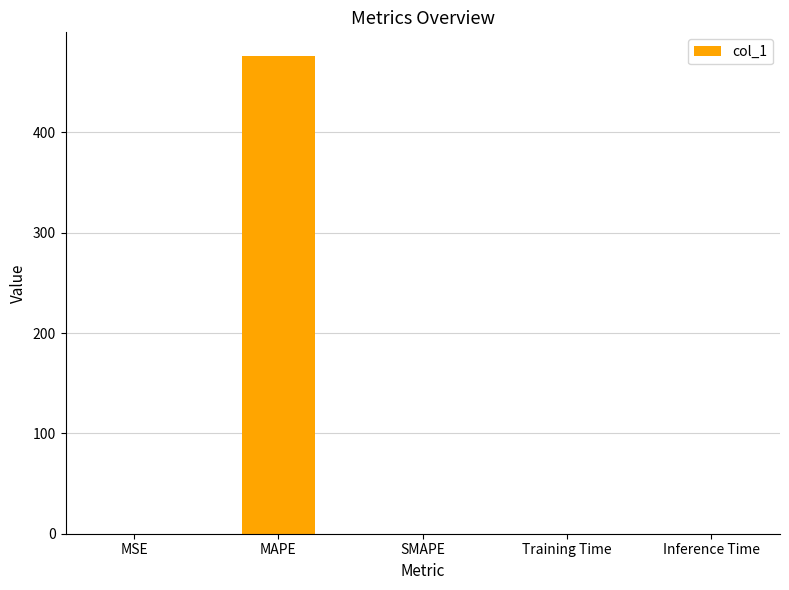

The value at SMAPE is 0.0. True or false?

True